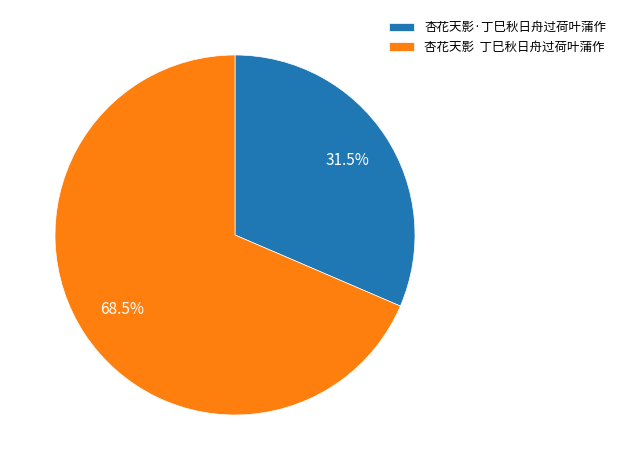

Rank the categories by value from lowest to highest.

杏花天影·丁巳秋日舟过荷叶蒲作, 杏花天影 丁巳秋日舟过荷叶蒲作